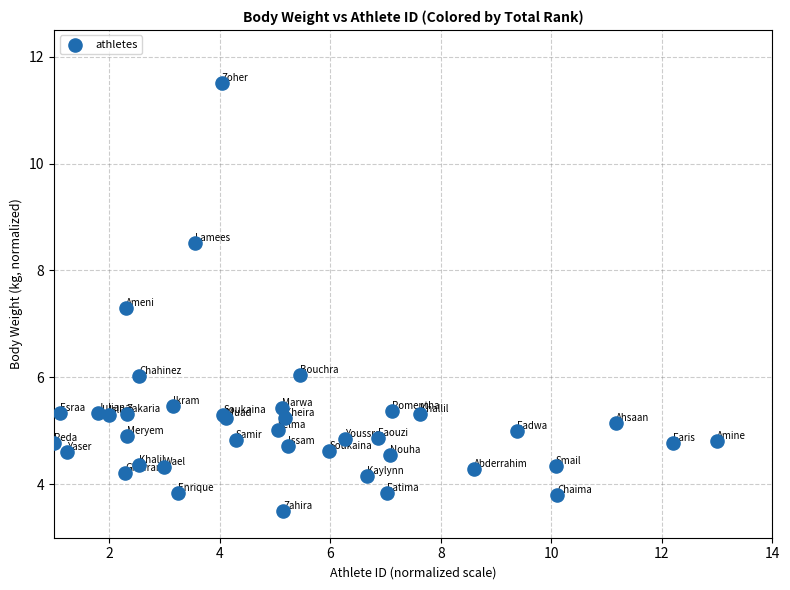

What Y value in the scatter plot is closest to 7?

7.3